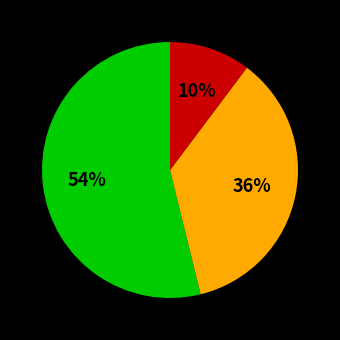

To the nearest percent, what is the difference between the largest and smallest slice percentages?

44%